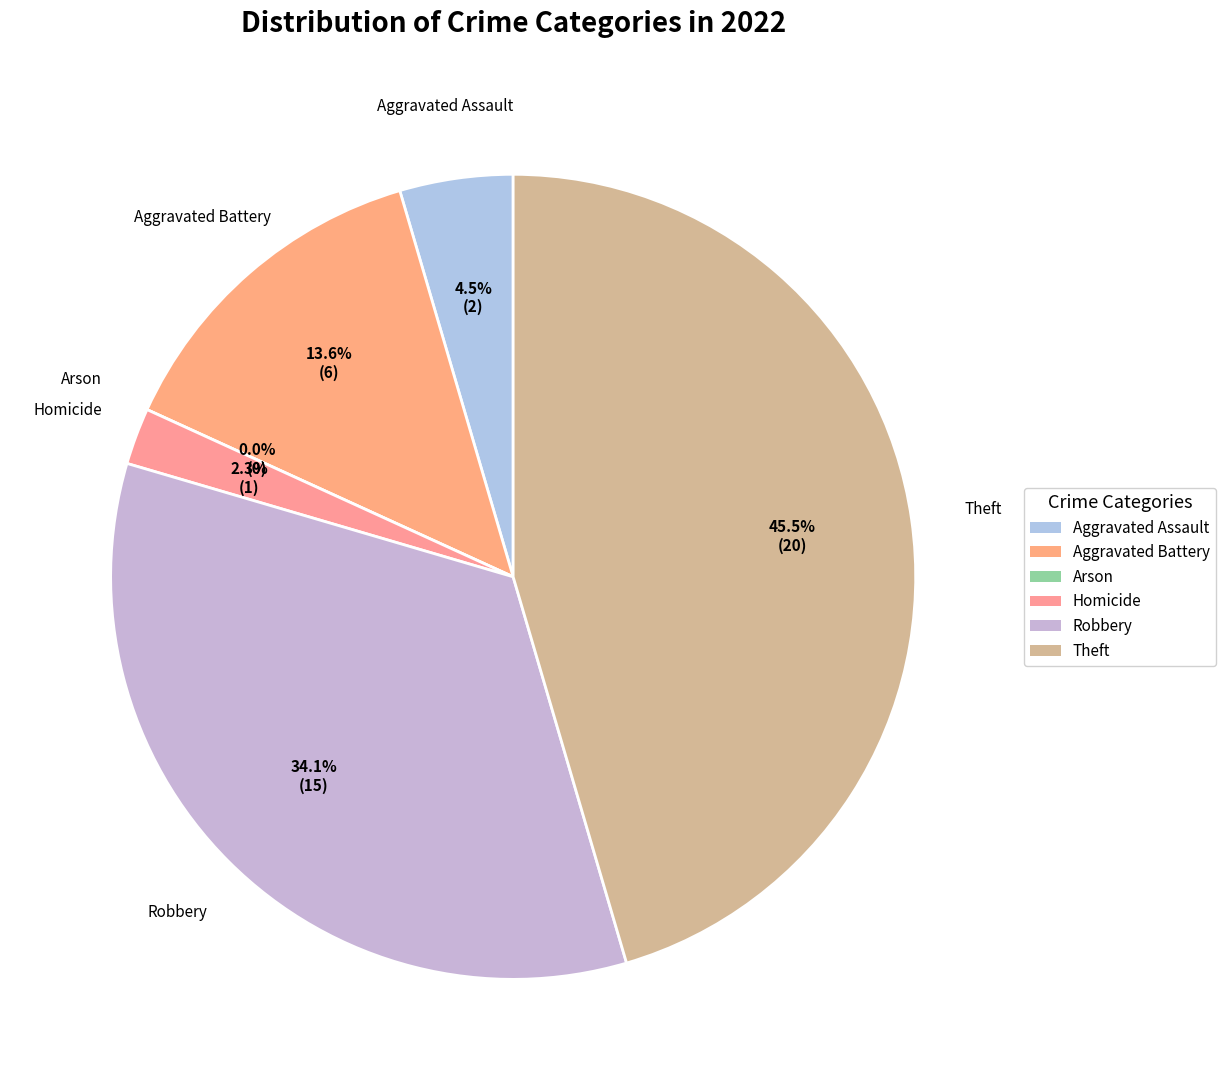

Approximately how many times larger is the value at Aggravated Battery compared to Theft?

0.3